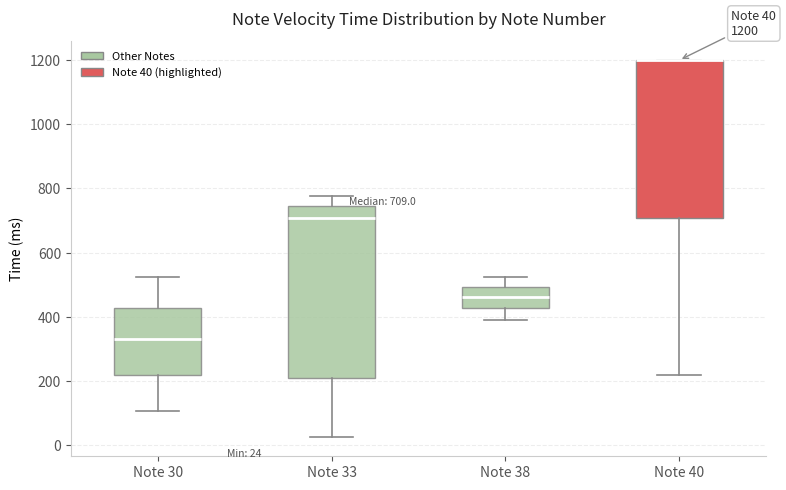

Which box is the tallest, from its lower edge to its upper edge?

Note 33